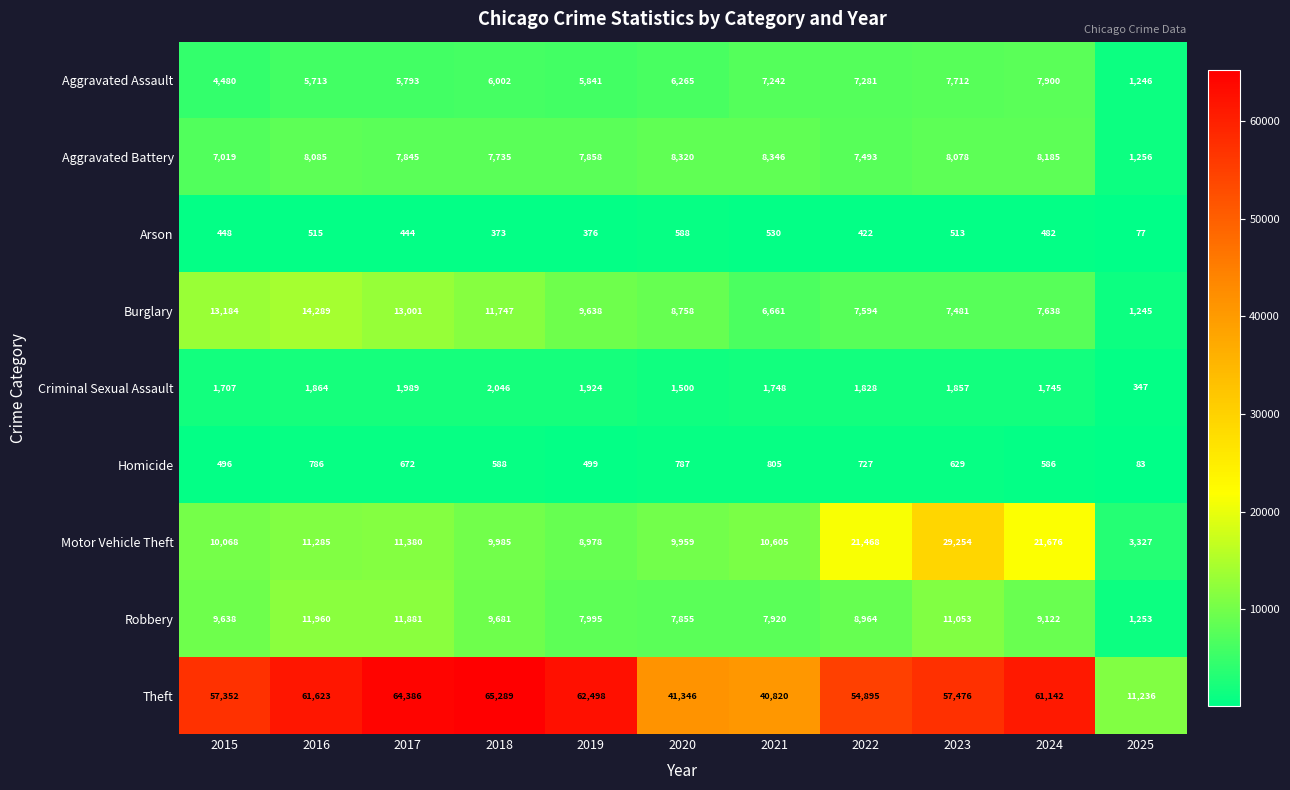

What is the difference between the highest and lowest values at 2020?

40758